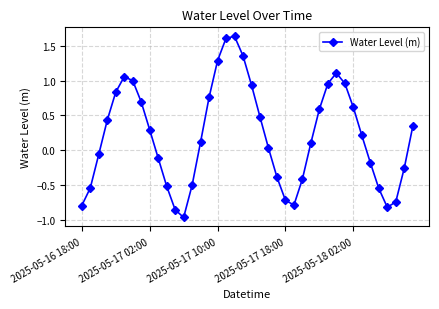

How many interior local valleys (lower than both neighbors) does the data have?

3